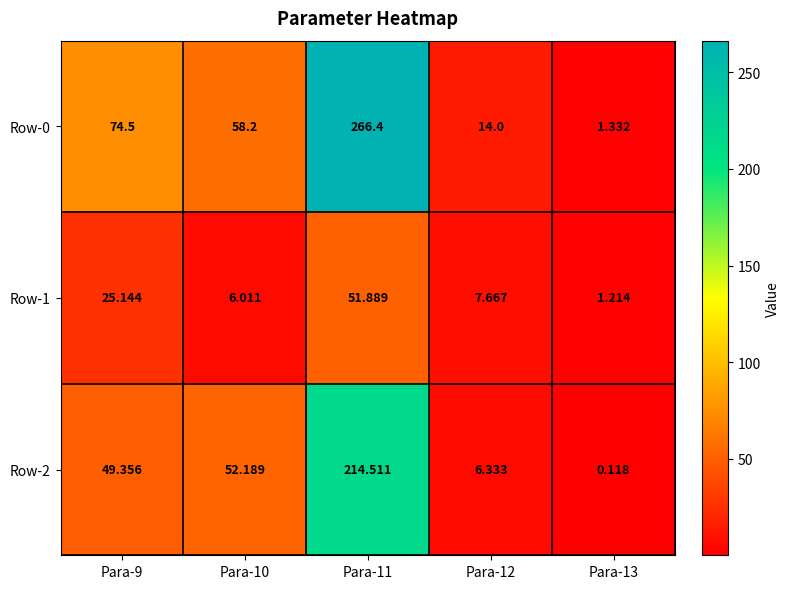

What is the total value across all series at Para-9?

149.0